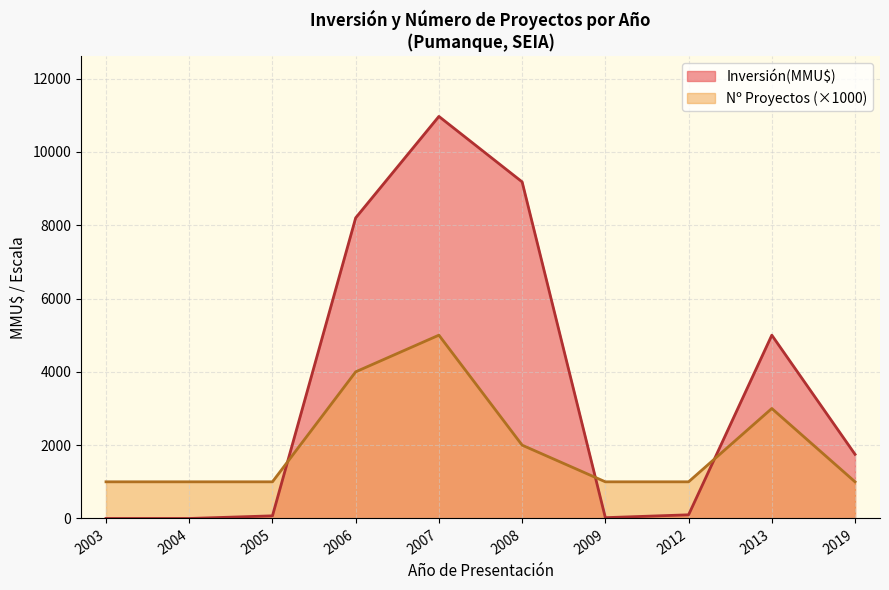

Read the Count value at 2005.

1